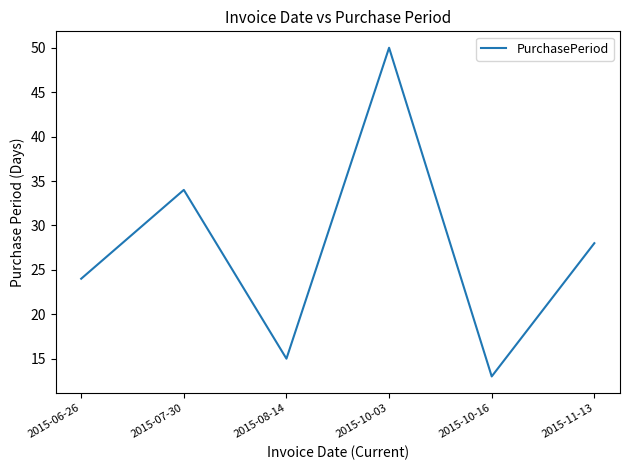

How many interior local valleys (lower than both neighbors) does the data have?

2